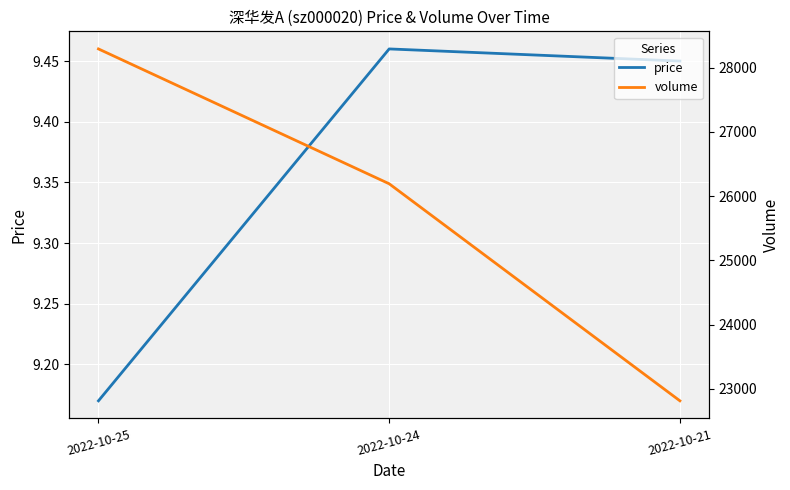

Is it true that volume equals 50223.2 at 2022-10-25?

False